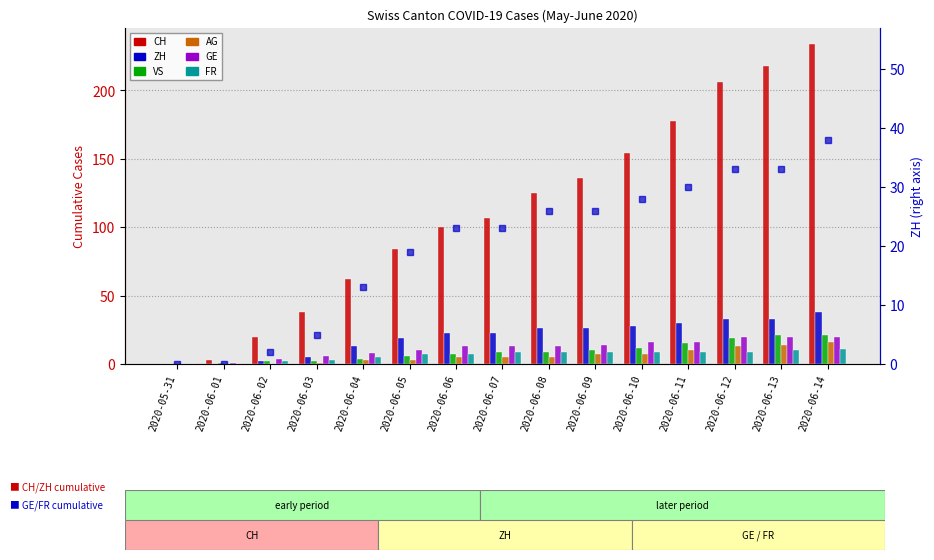

What is the spread (max minus min) of values at 2020-06-07?

102